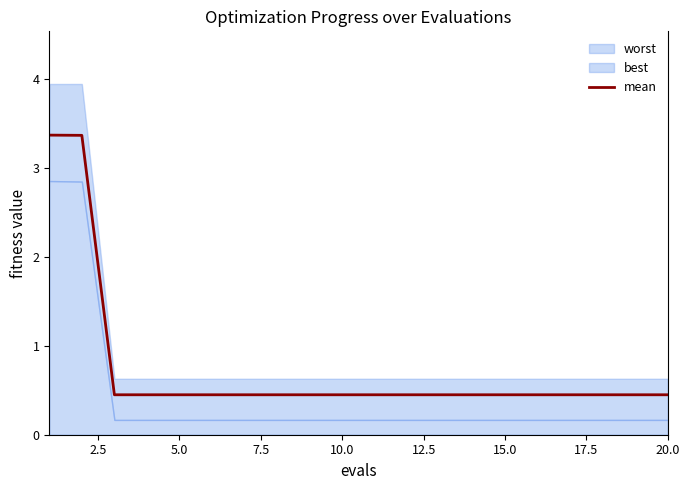

Does the chart display data point markers on the line(s)?

No